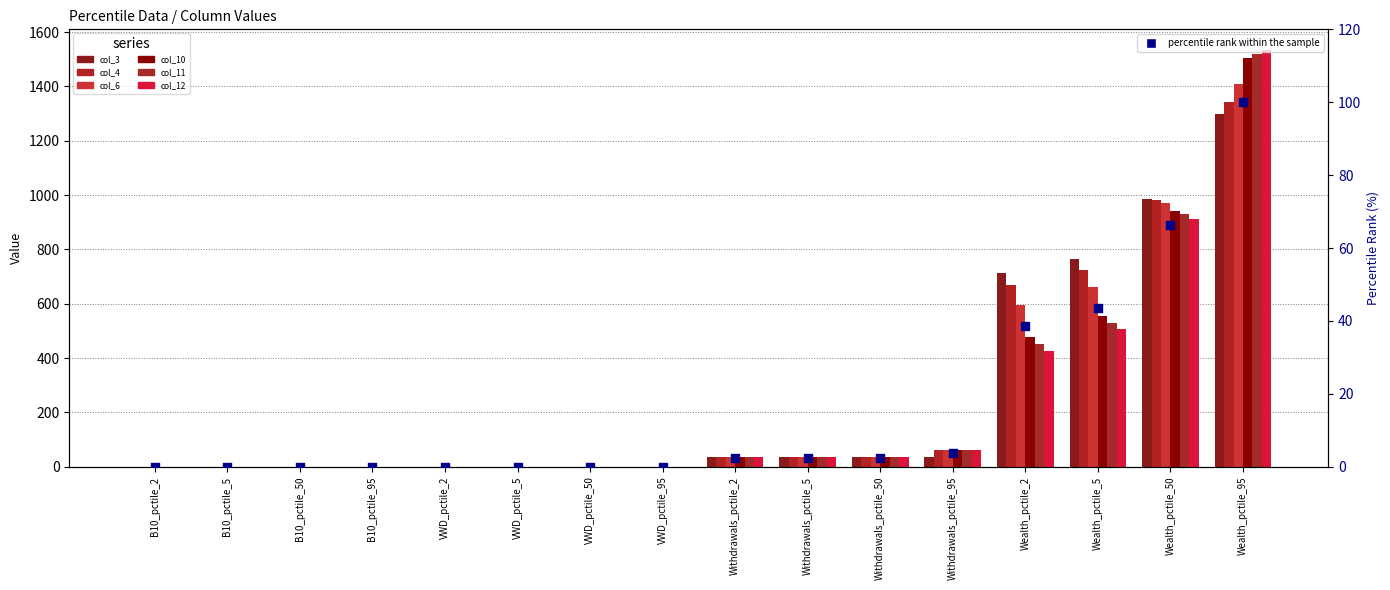

Which series has the widest spread of Y values?

col_12